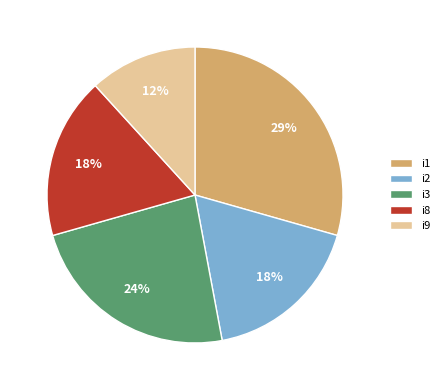

To the nearest percent, what percentage of the pie is i8?

18%